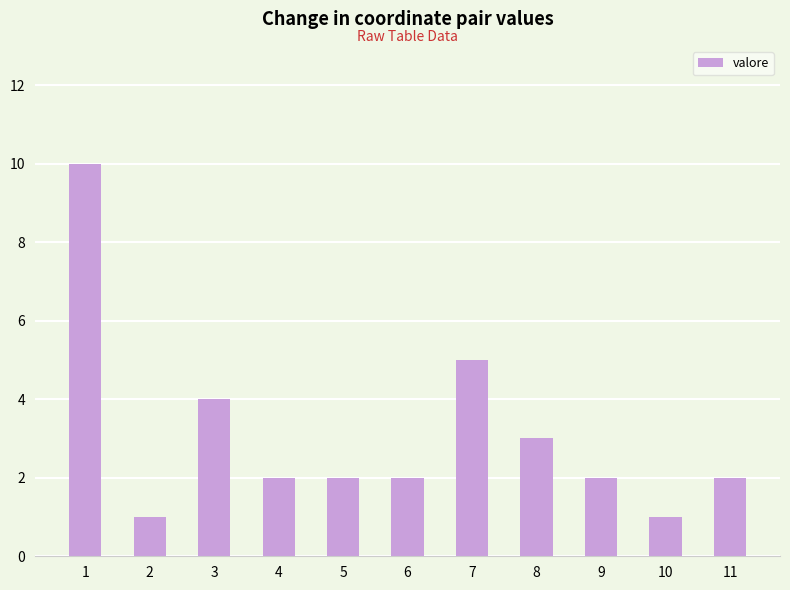

What value does the data have at 7?

5